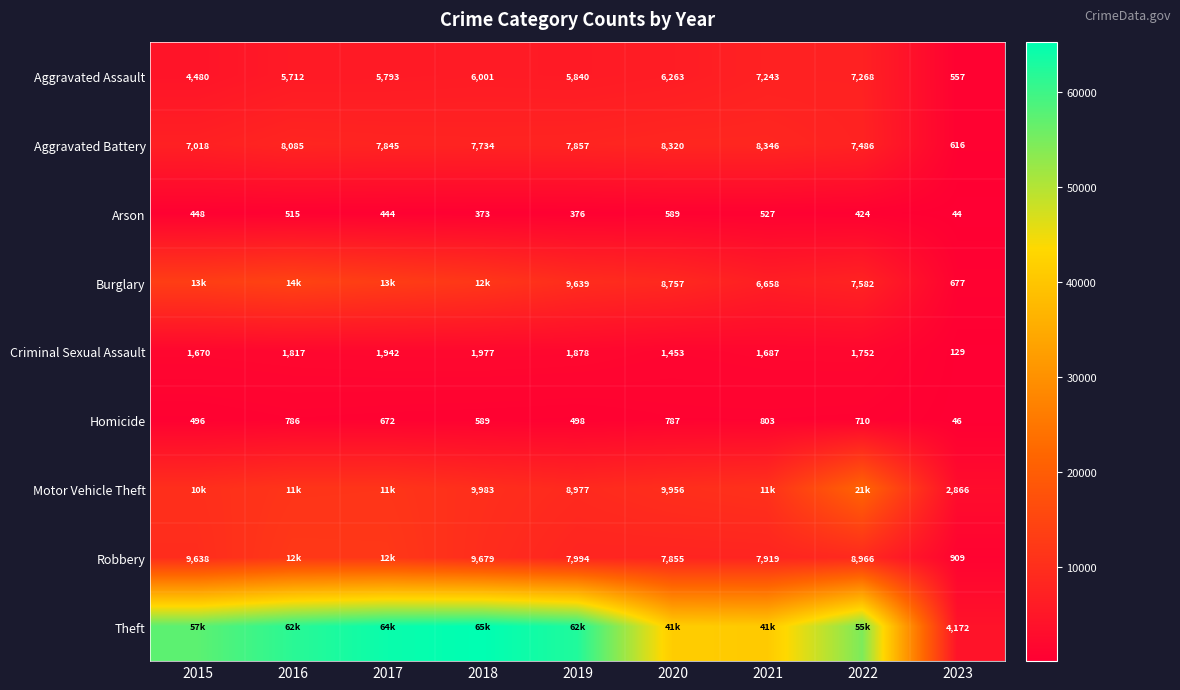

Where is Criminal Sexual Assault nearest to the value 1053?

2020